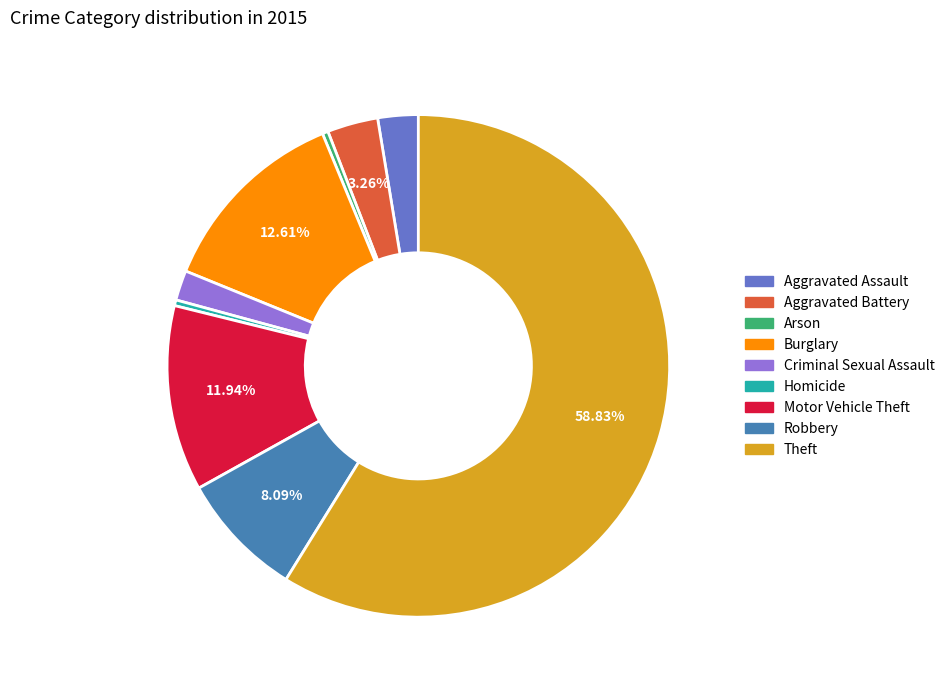

Count the number of slices in the pie.

9